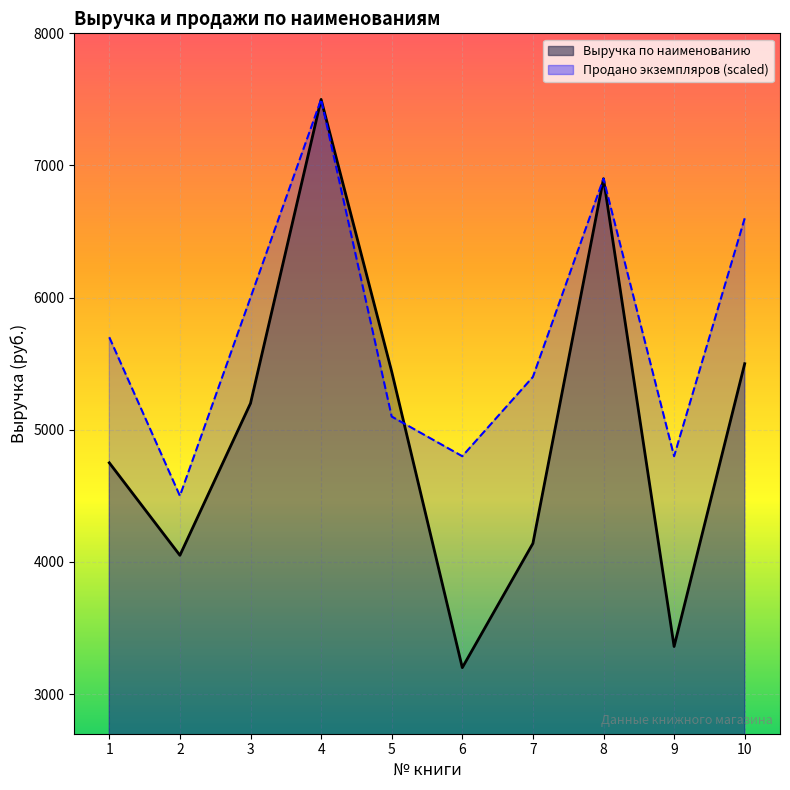

Which series has the largest total across all categories?

Продано экземпляров